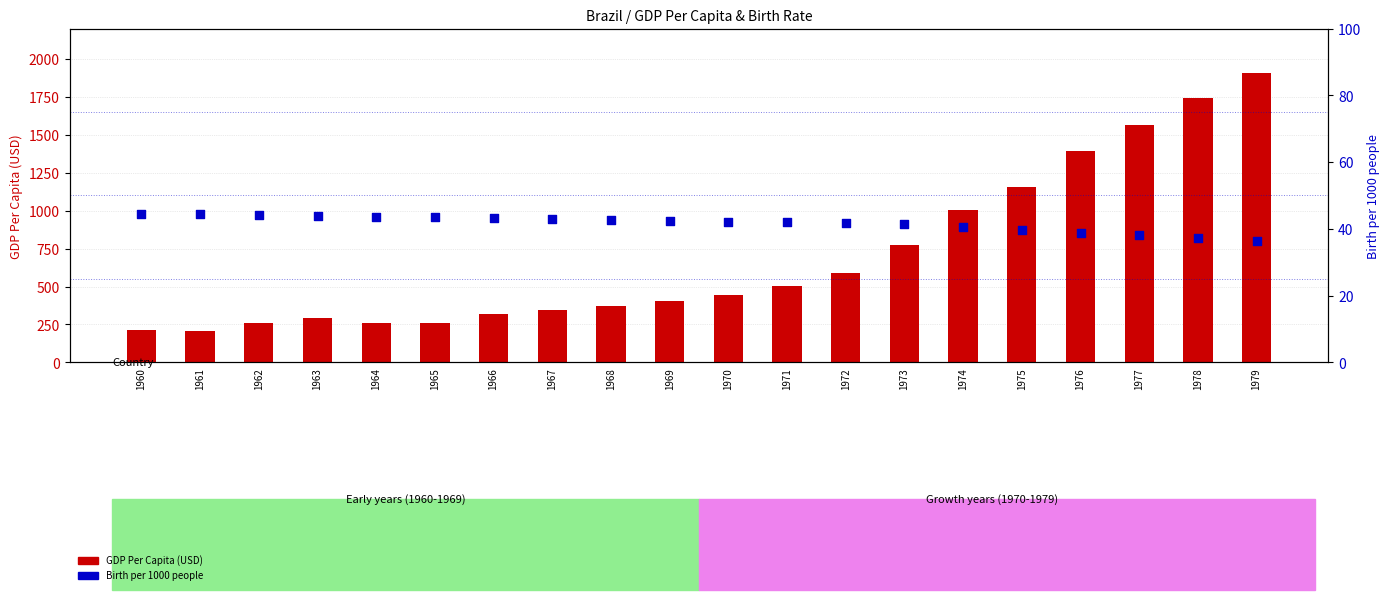

Which series has the largest Y range (max minus min)?

GDP Per Capita (USD)